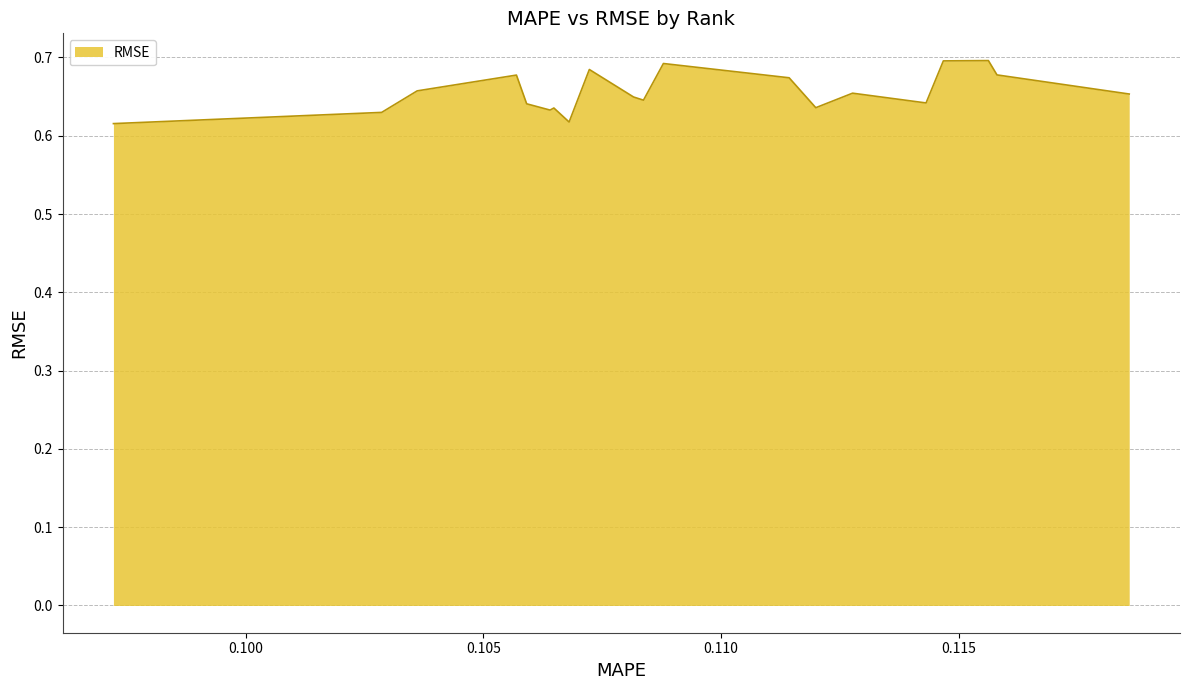

What is the value of the 16th point from the left?

0.6